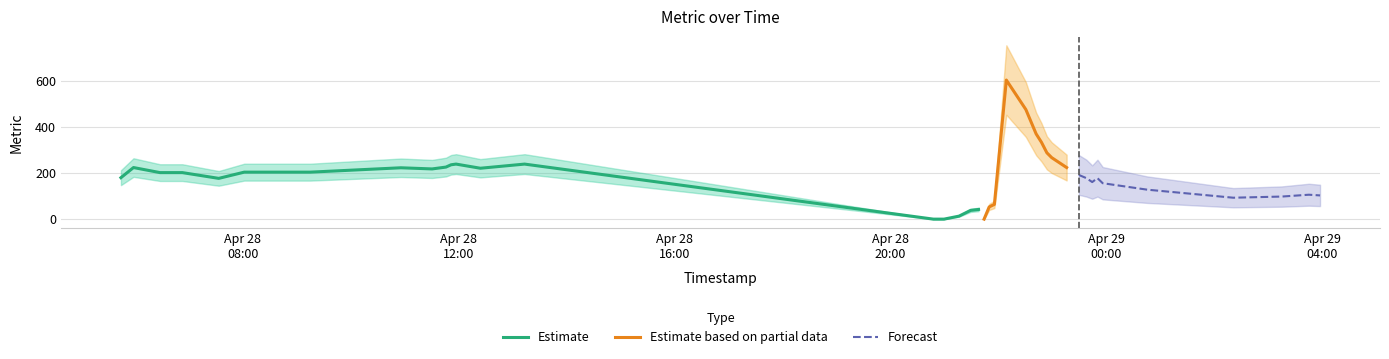

Reading left to right, what are all the values shown in this chart?

2025-04-28 05:44:39=180	2025-04-28 05:58:38=224	2025-04-28 06:28:06=202	2025-04-28 06:52:57=202	2025-04-28 07:33:22=177	2025-04-28 08:01:43=204	2025-04-28 09:15:10=204	2025-04-28 10:55:49=223	2025-04-28 11:30:33=218	2025-04-28 11:45:56=226	2025-04-28 11:51:38=236	2025-04-28 11:57:10=239	2025-04-28 12:24:12=221	2025-04-28 13:13:21=239	2025-04-28 20:47:48=0	2025-04-28 20:53:44=0	2025-04-28 20:59:36=0	2025-04-28 21:16:18=13	2025-04-28 21:29:10=38	2025-04-28 21:38:00=42	2025-04-28 21:44:09=0	2025-04-28 21:49:50=53	2025-04-28 21:55:36=64	2025-04-28 22:08:54=604	2025-04-28 22:30:35=476	2025-04-28 22:42:02=370	2025-04-28 22:47:54=334	2025-04-28 22:53:58=288	2025-04-28 22:59:20=267	2025-04-28 23:15:56=224	2025-04-28 23:29:29=192	2025-04-28 23:37:52=178	2025-04-28 23:44:21=161	2025-04-28 23:50:10=178	2025-04-28 23:56:01=156	2025-04-29 00:45:21=128	2025-04-29 02:21:11=93	2025-04-29 03:14:56=98	2025-04-29 03:45:14=106	2025-04-29 03:57:37=103